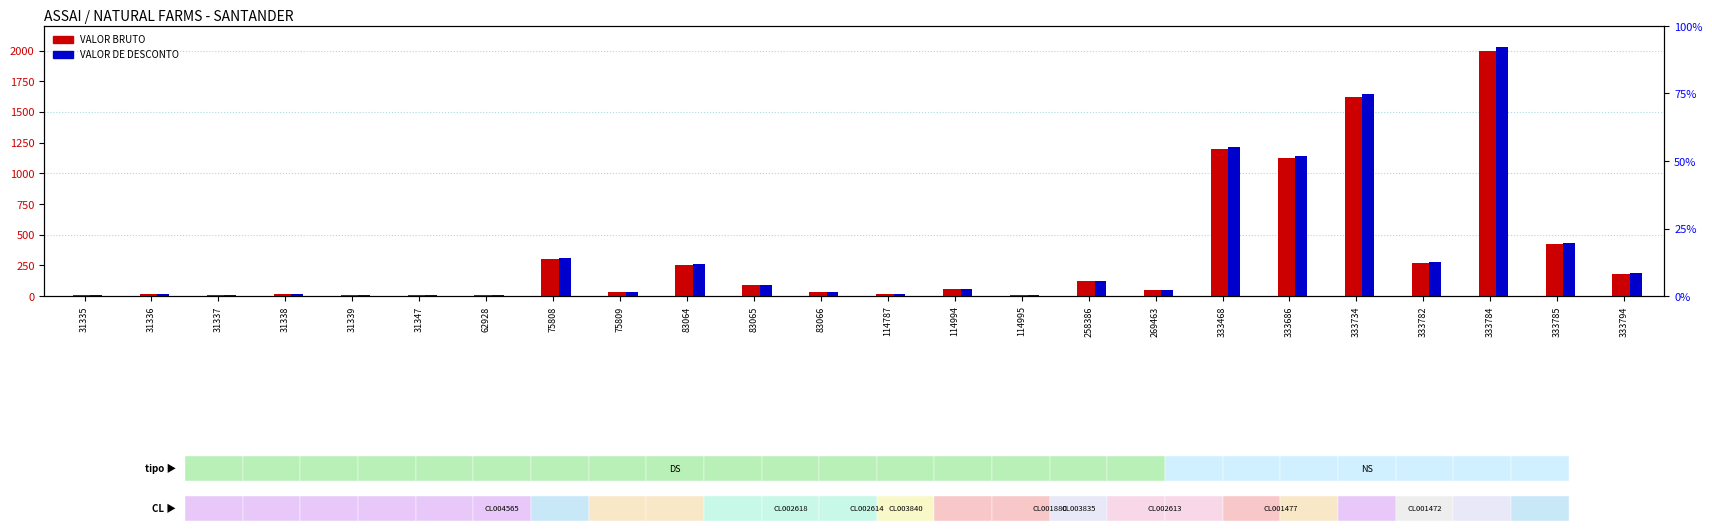

At which label does VALOR DE DESCONTO reach its minimum?

114995